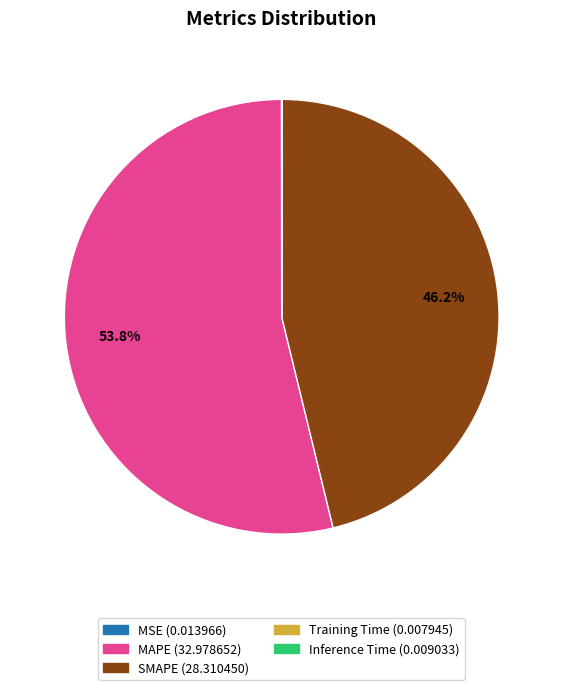

What is the largest slice in the pie chart?

MAPE